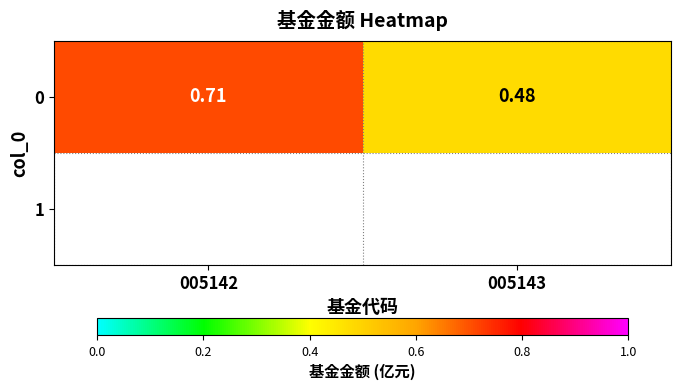

What is the difference between the maximum and minimum values?

0.2